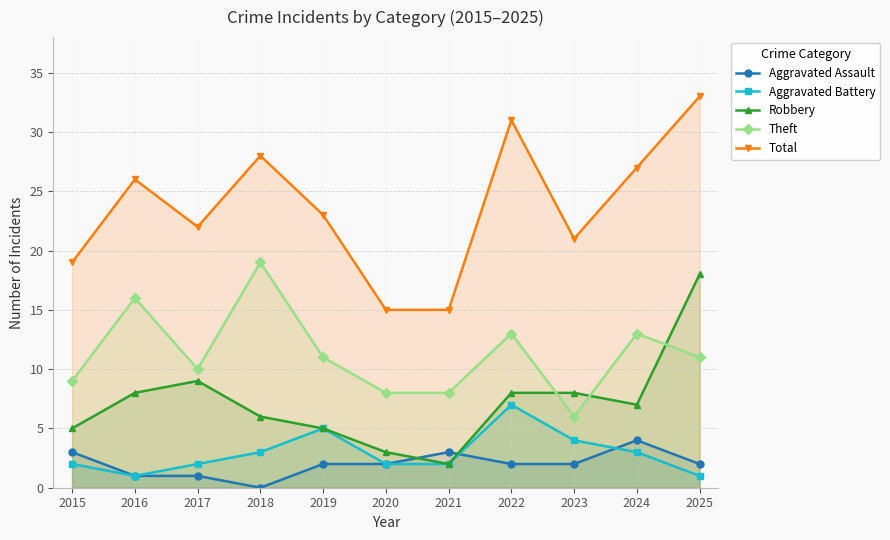

What is the average value of the Aggravated Assault series?

2